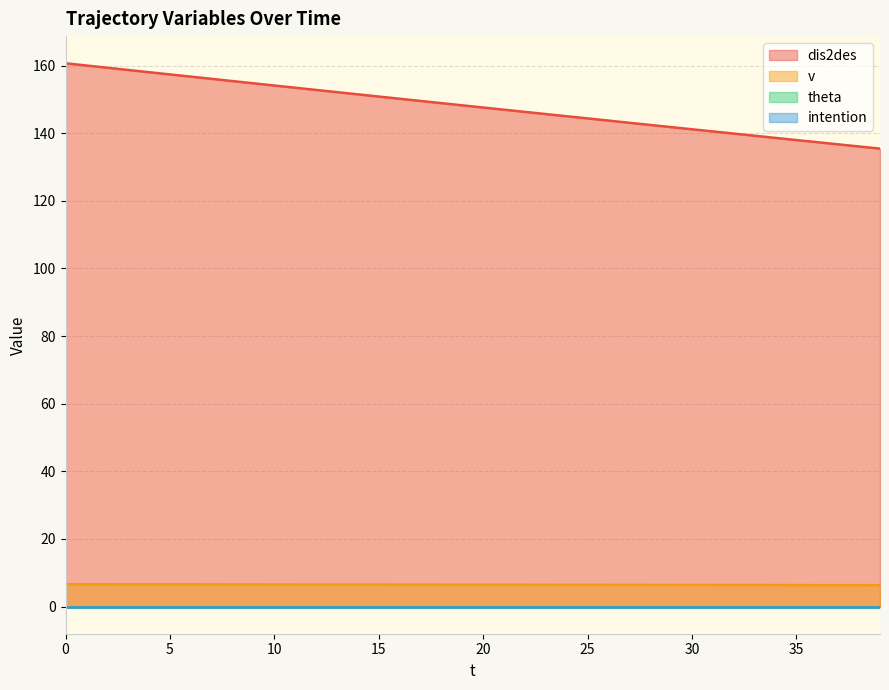

Does the chart have visible grid lines?

Yes